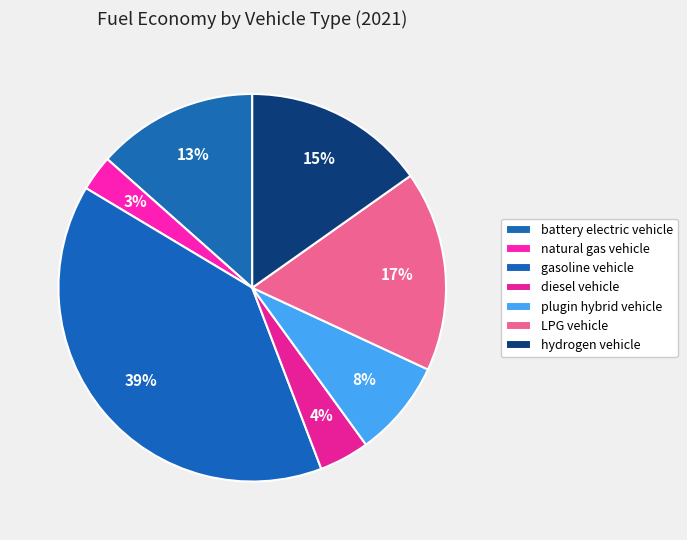

How many slices are in this pie chart?

7